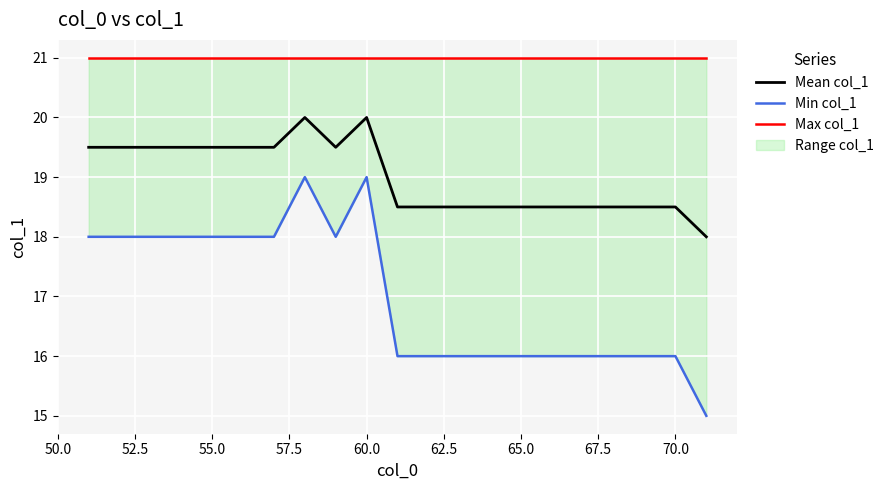

True or false: Min col_1 and Max col_1 cross at least once.

False